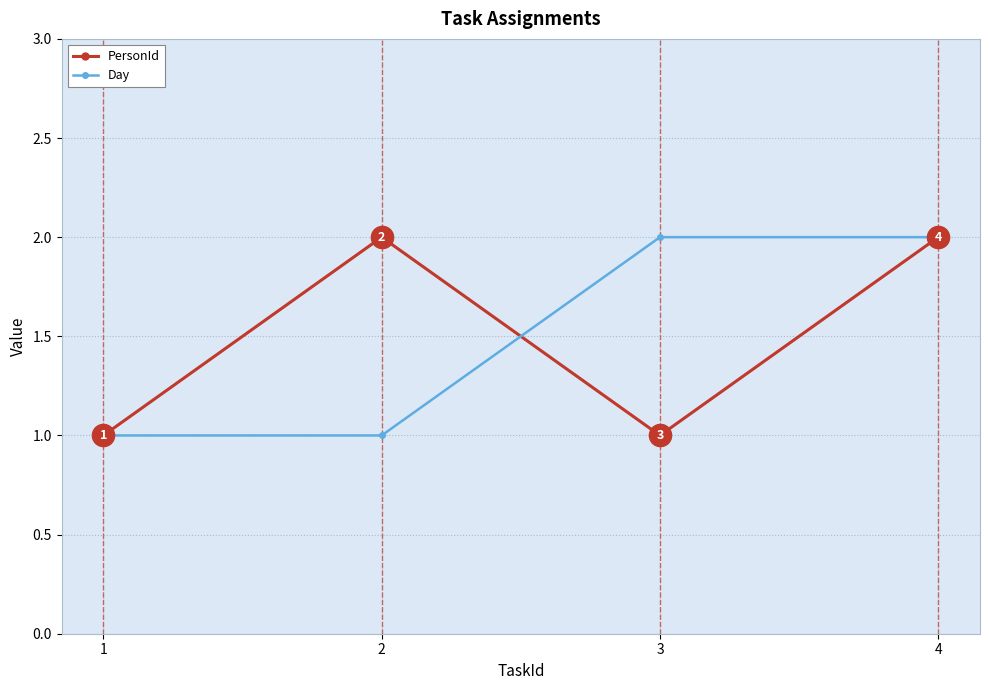

How many PersonId values are between 1 and 2?

4